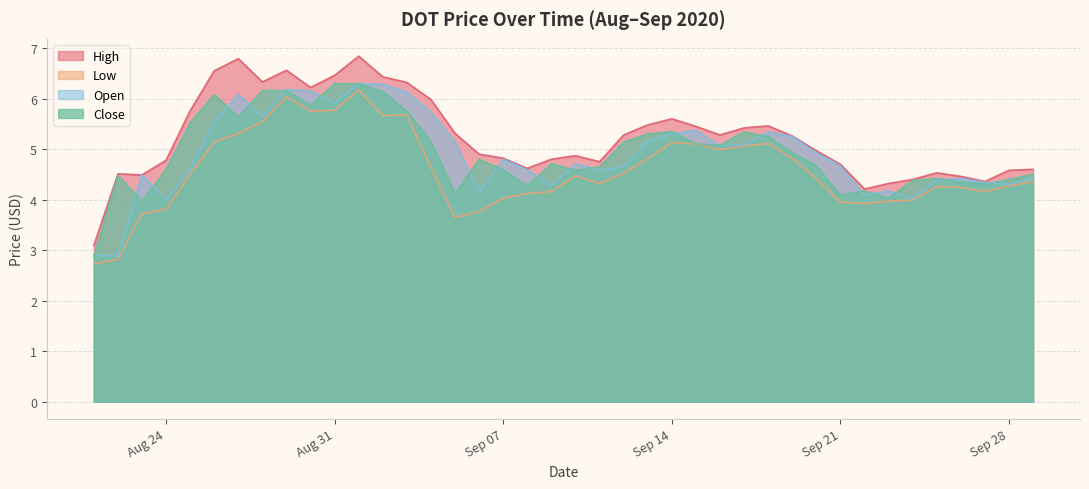

How many data points does each series have?

40